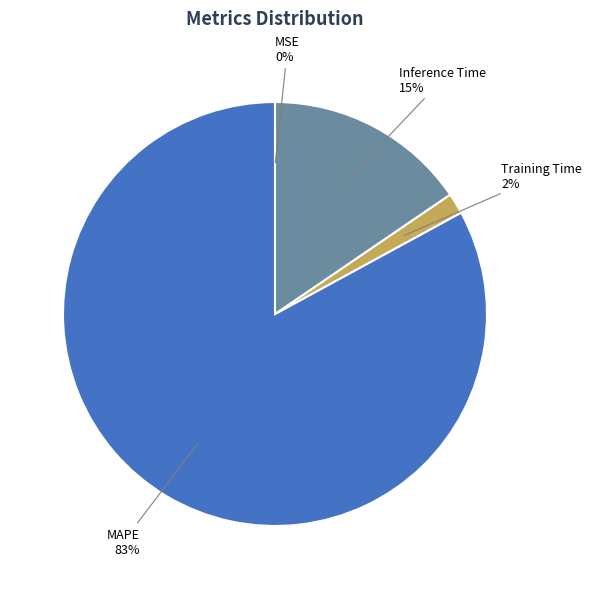

To the nearest percent, what is the difference between the largest and smallest slice percentages?

83%